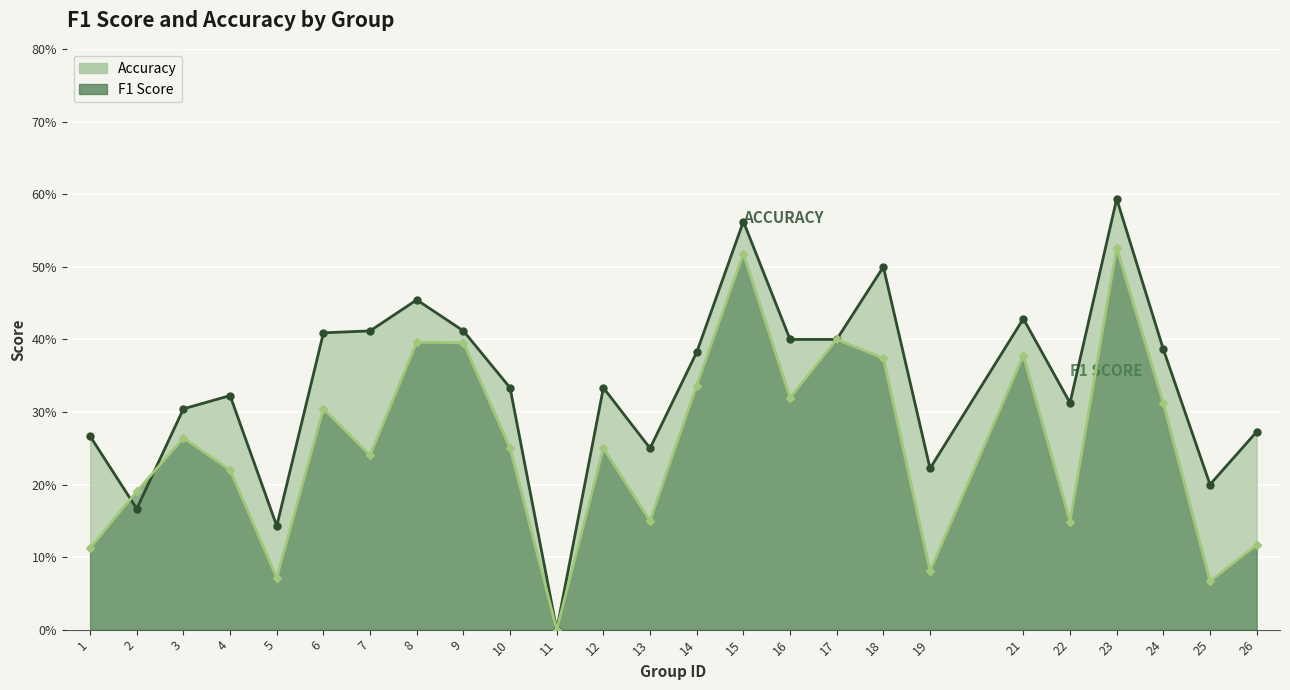

How many positive values does the F1 Score series have?

24